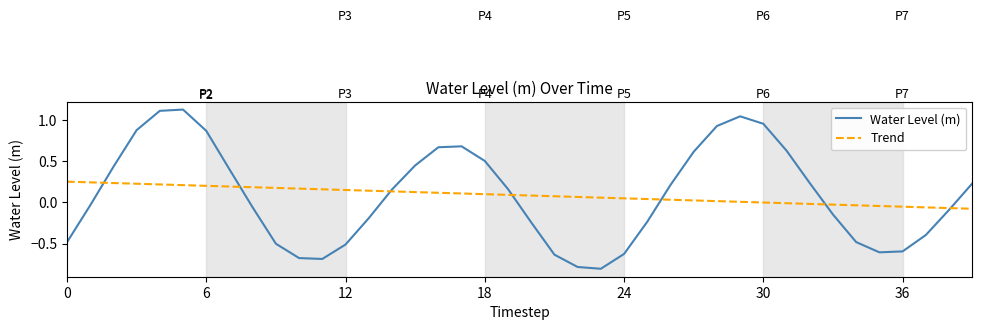

What is the minimum value for Water Level (m)?

-0.8